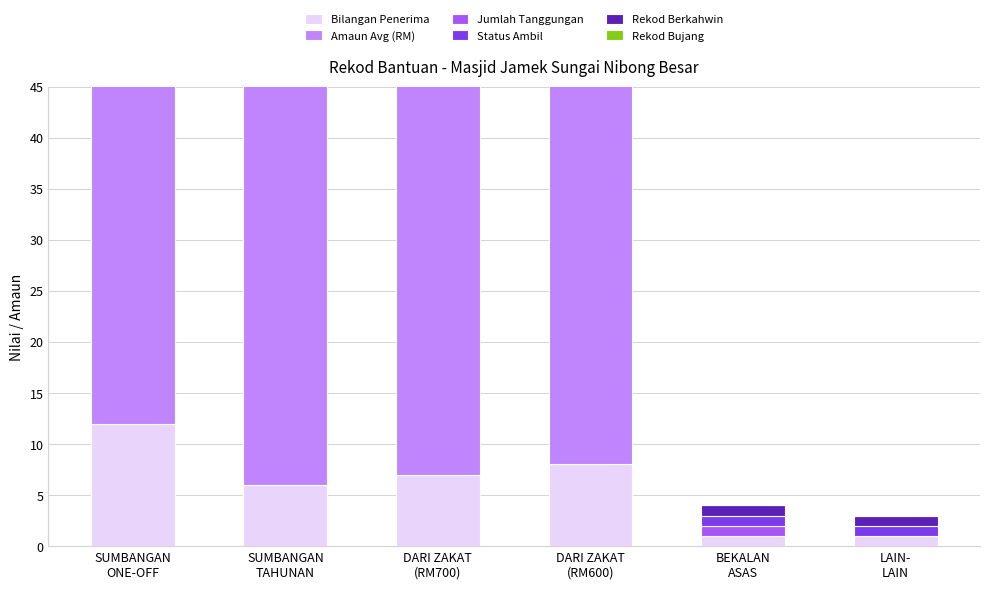

How many positive values does the Jumlah Tanggungan series have?

3